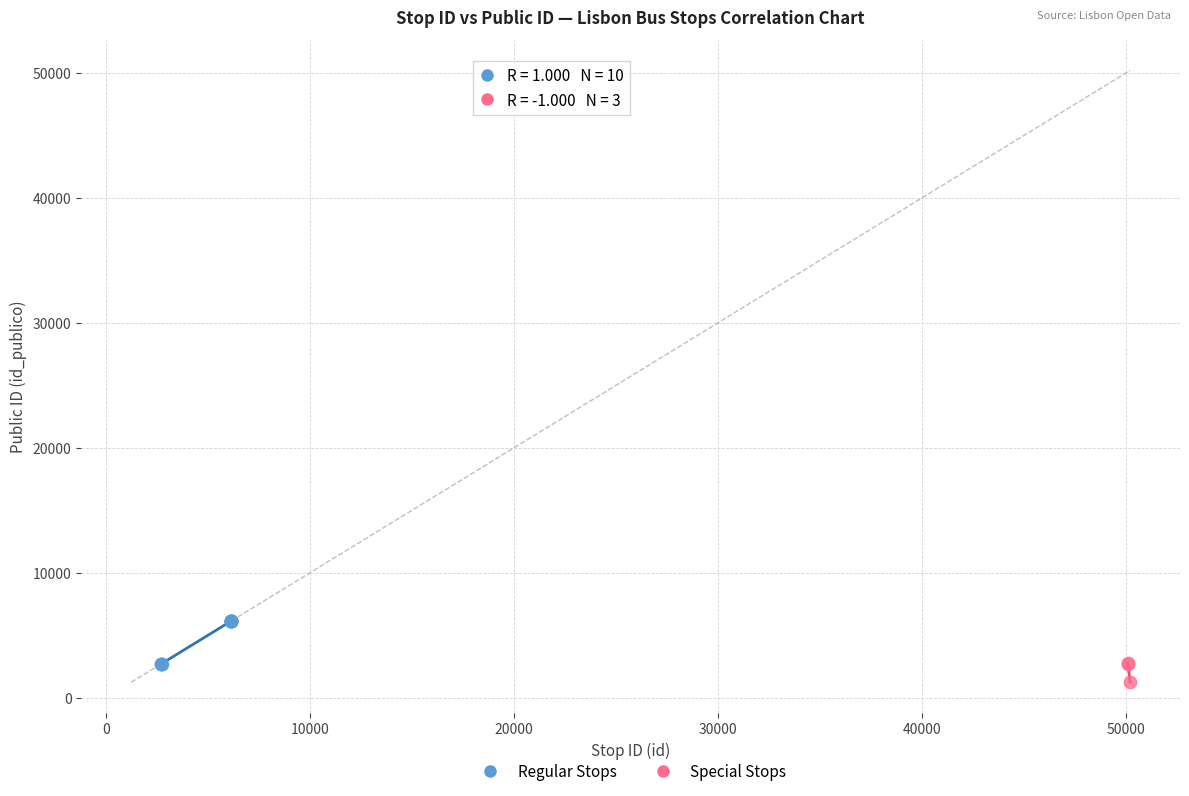

Which series contains the highest Y value?

Regular Stops